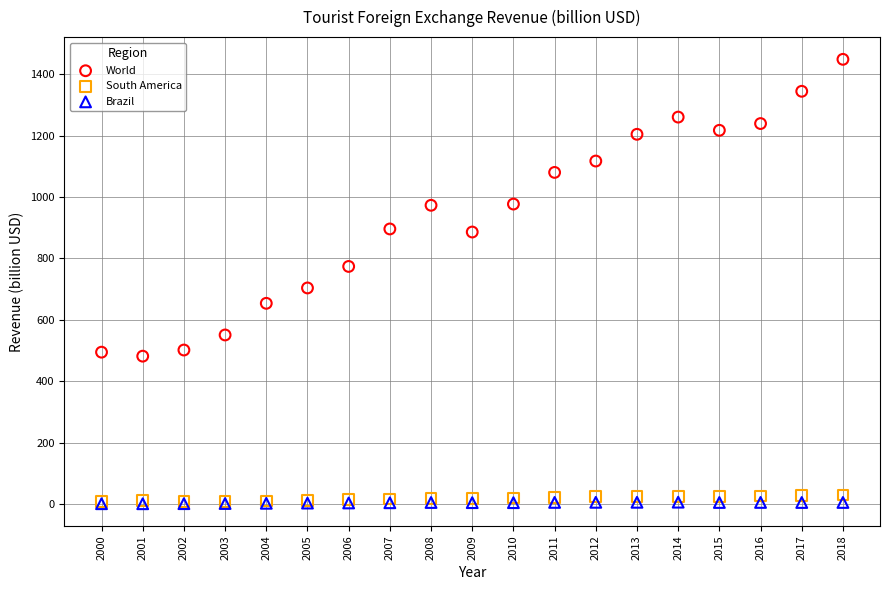

Across all series, what Y value is closest to 724?

704.0